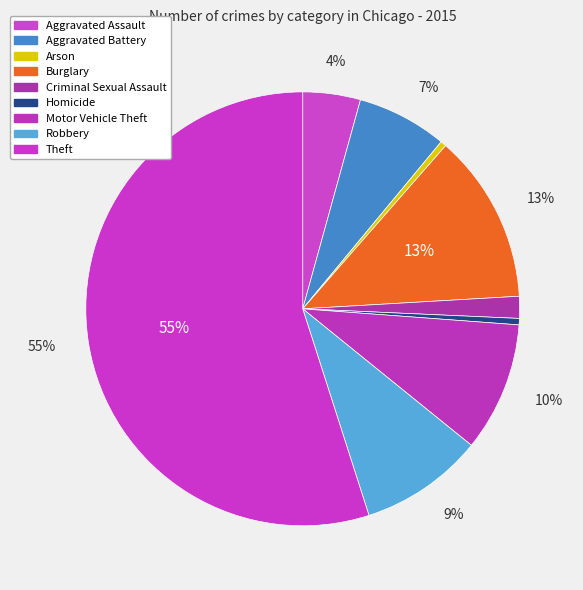

The Aggravated Assault slice represents 9% of the pie. True or false?

False